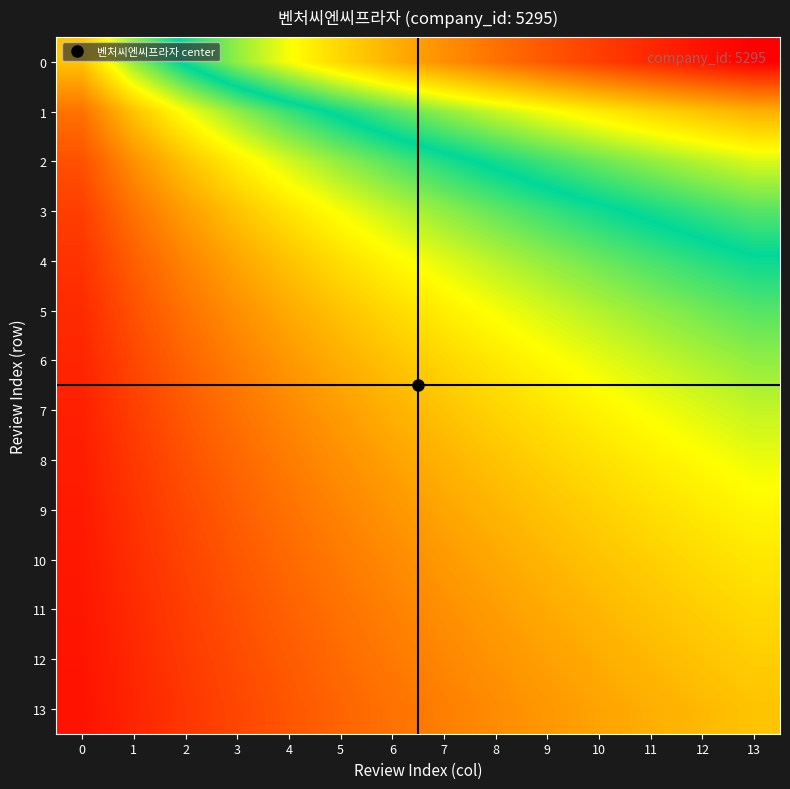

At which category is the sum across all series the highest?

13